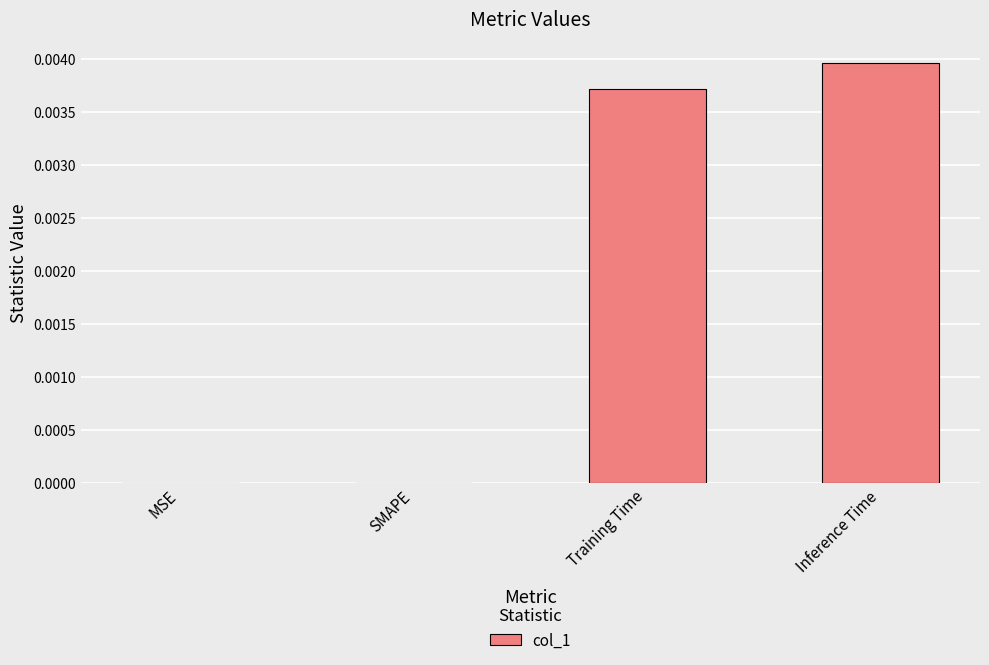

Does the chart contain stacked bars?

No